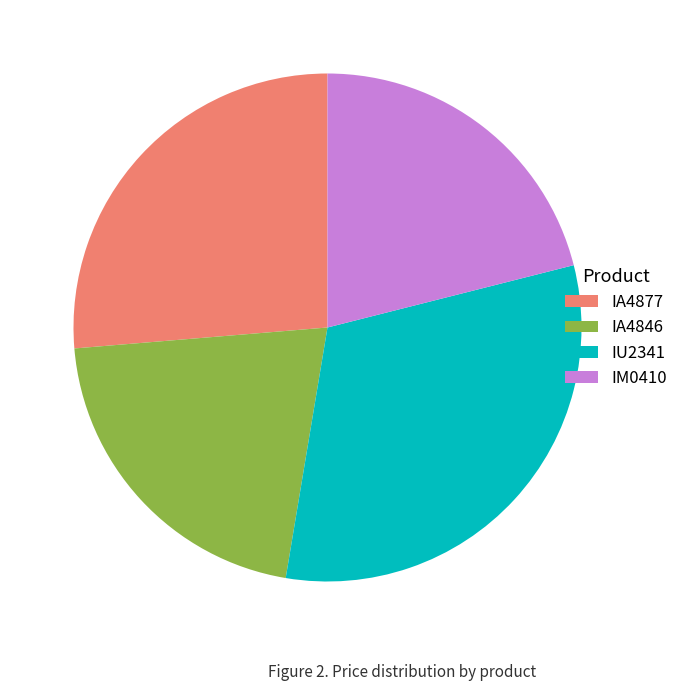

Does IU2341 account for over 50% of the chart?

No